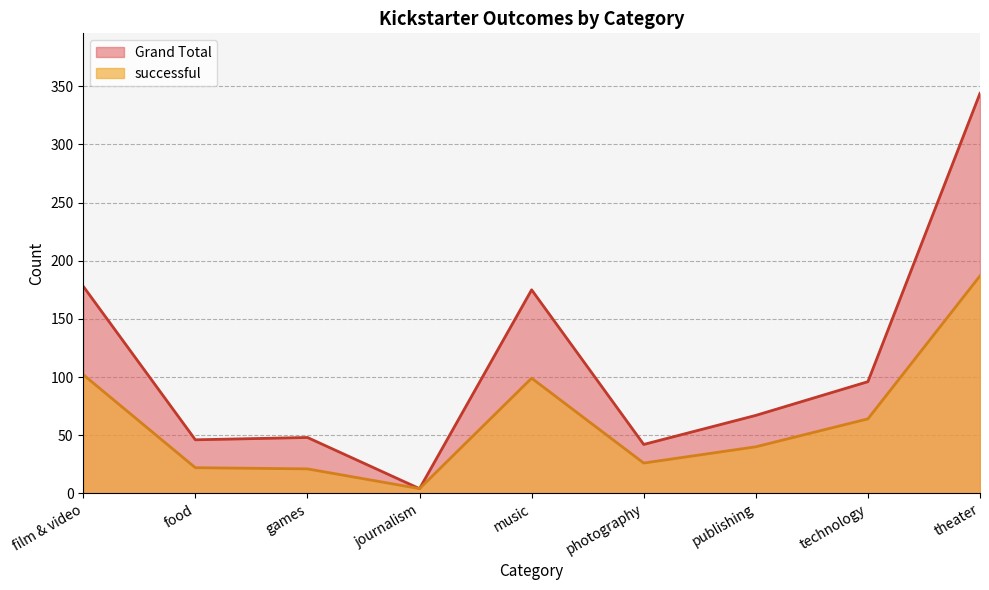

At which category does the chart reach its peak across all series?

theater